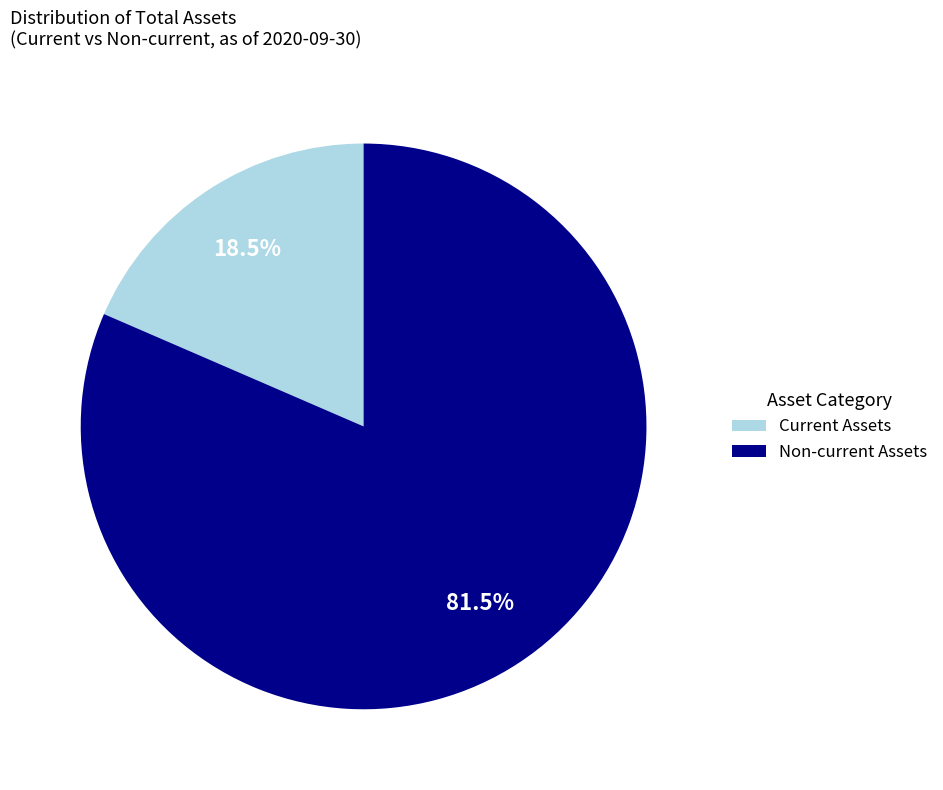

To the nearest percent, what is the average slice percentage?

50%